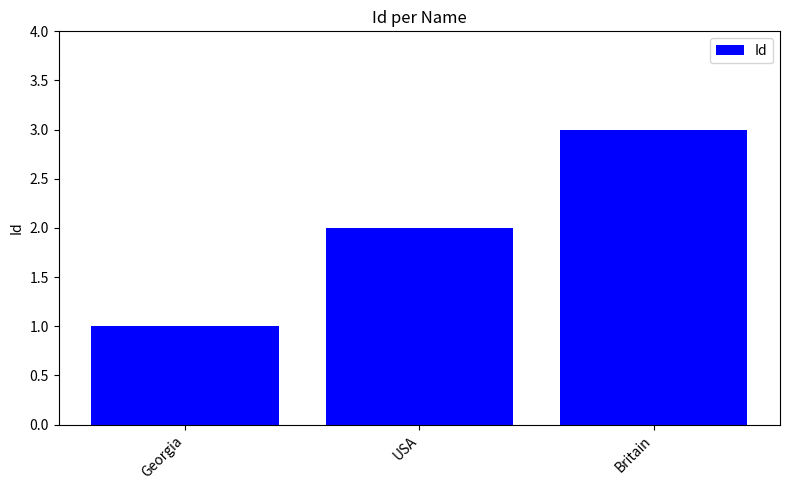

At which category does the chart reach its minimum across all series?

Georgia